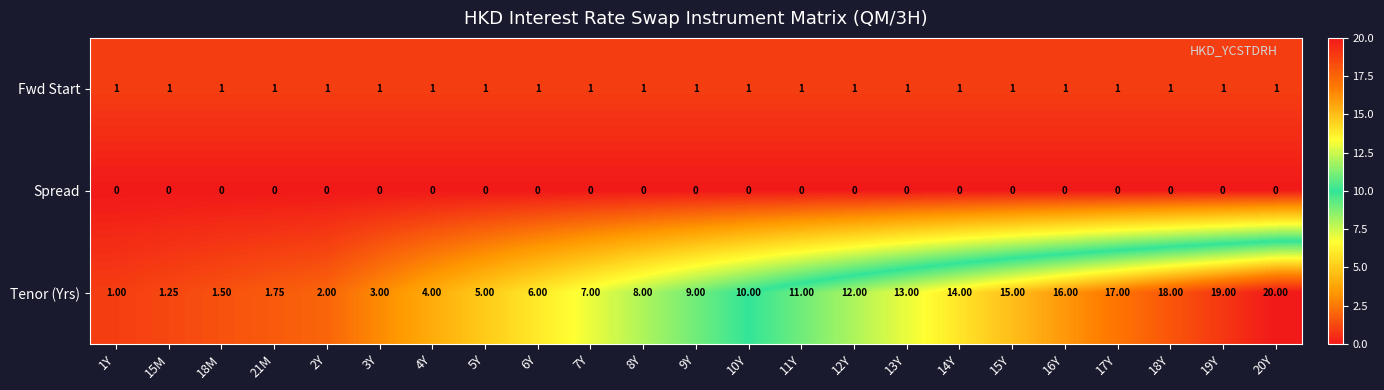

Which series has the largest total across all categories?

Tenor (Yrs)